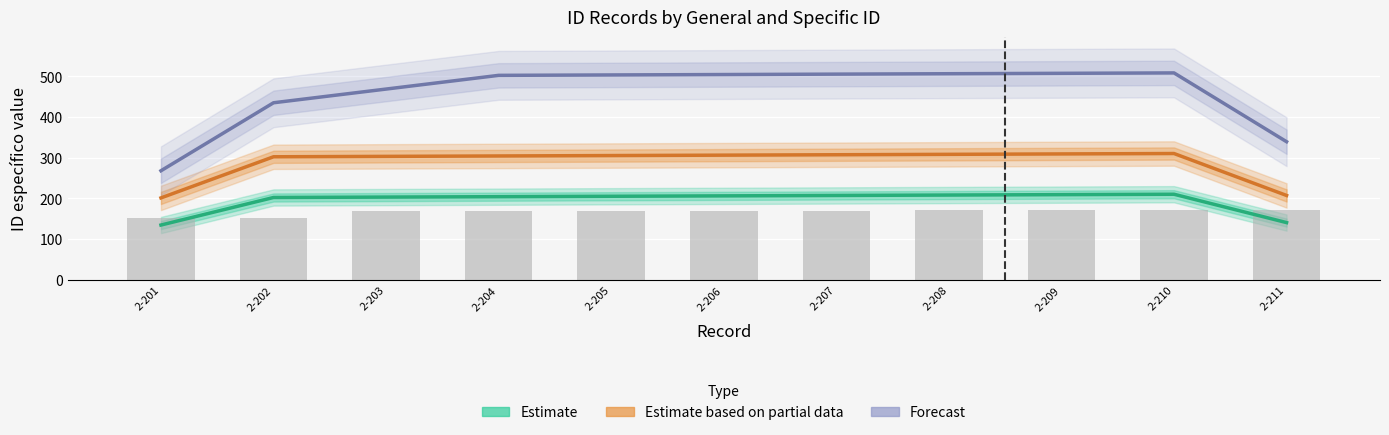

Is the value of Estimate at 2-207 greater than the value of Forecast at 2-208?

No